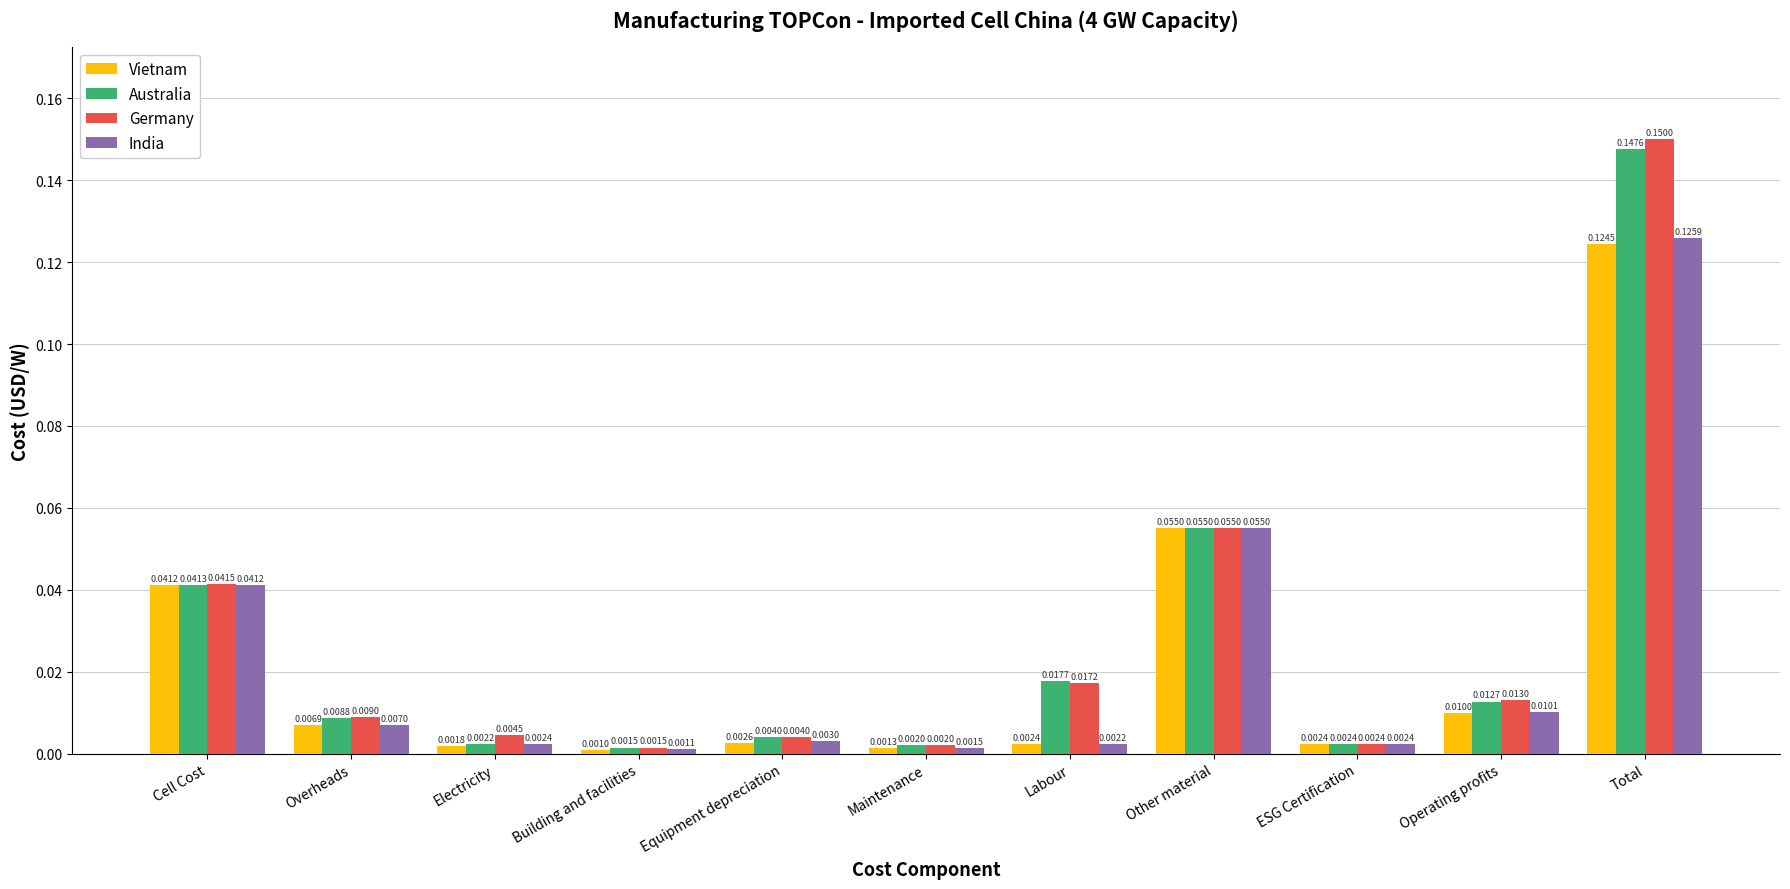

Which series has the largest total across all categories?

Germany